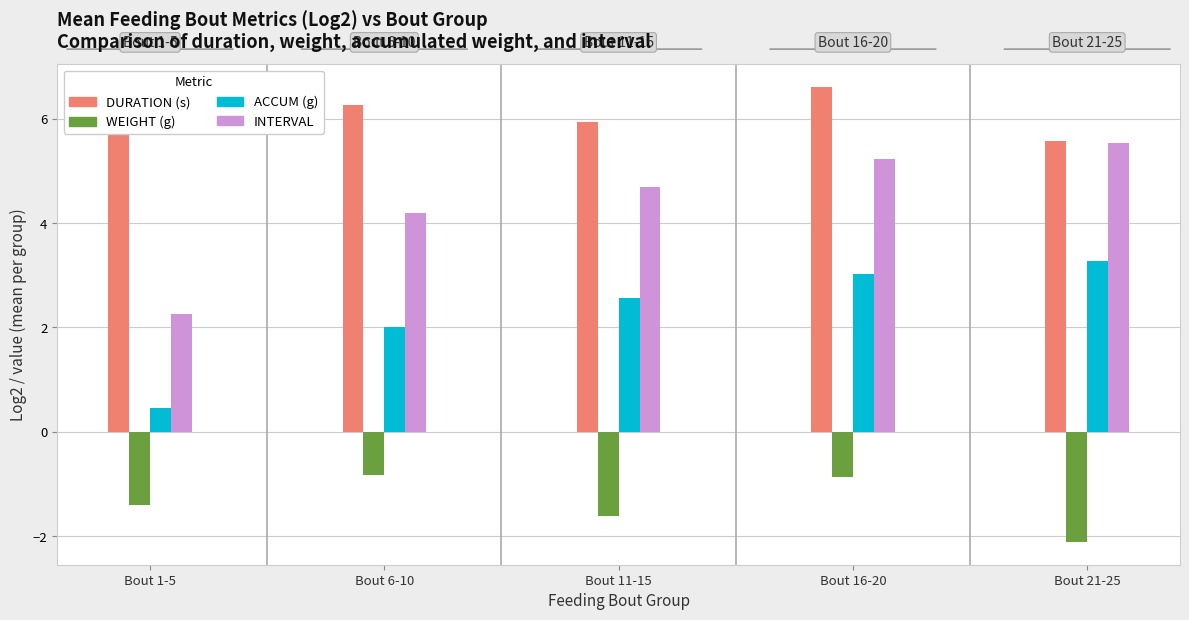

What is the difference between the WEIGHT (g) values at Bout 11-15 and Bout 21-25?

0.5